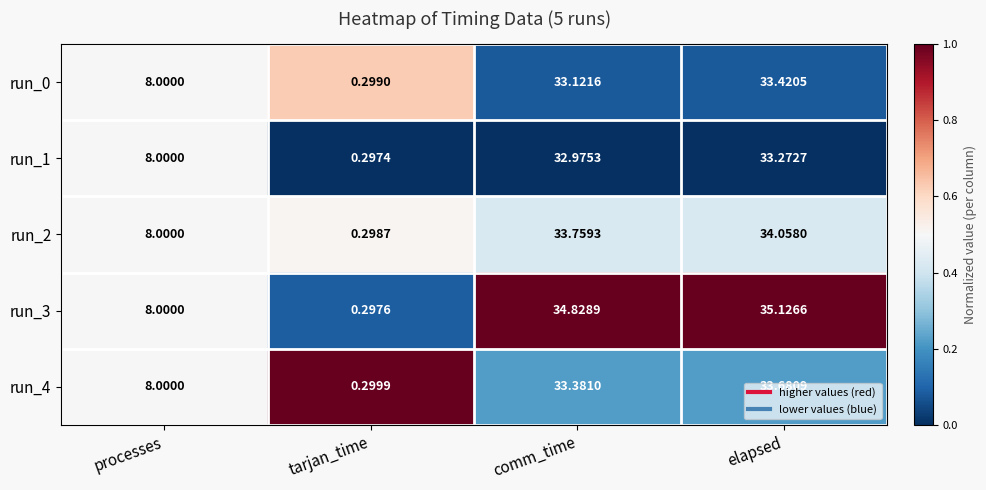

Which category has the highest value in the run_4 series?

elapsed